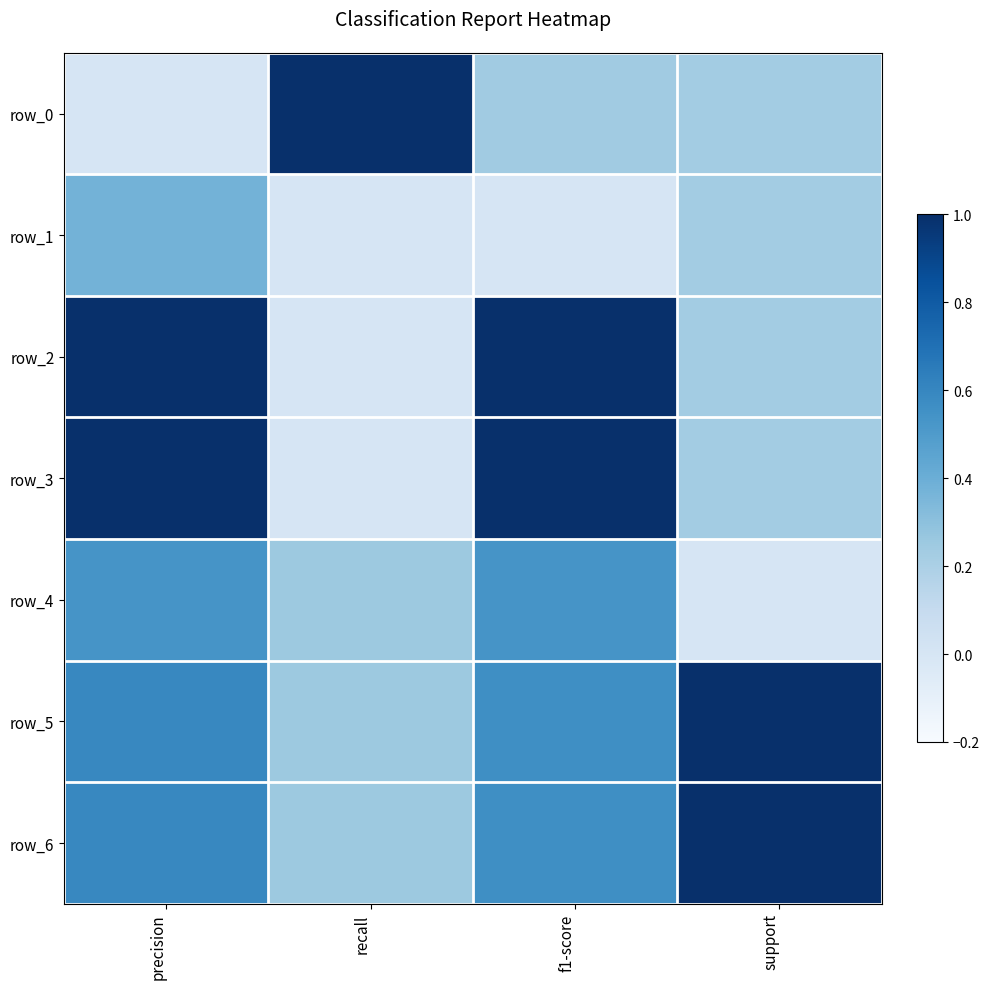

At how many categories does at least one series exceed 0?

4